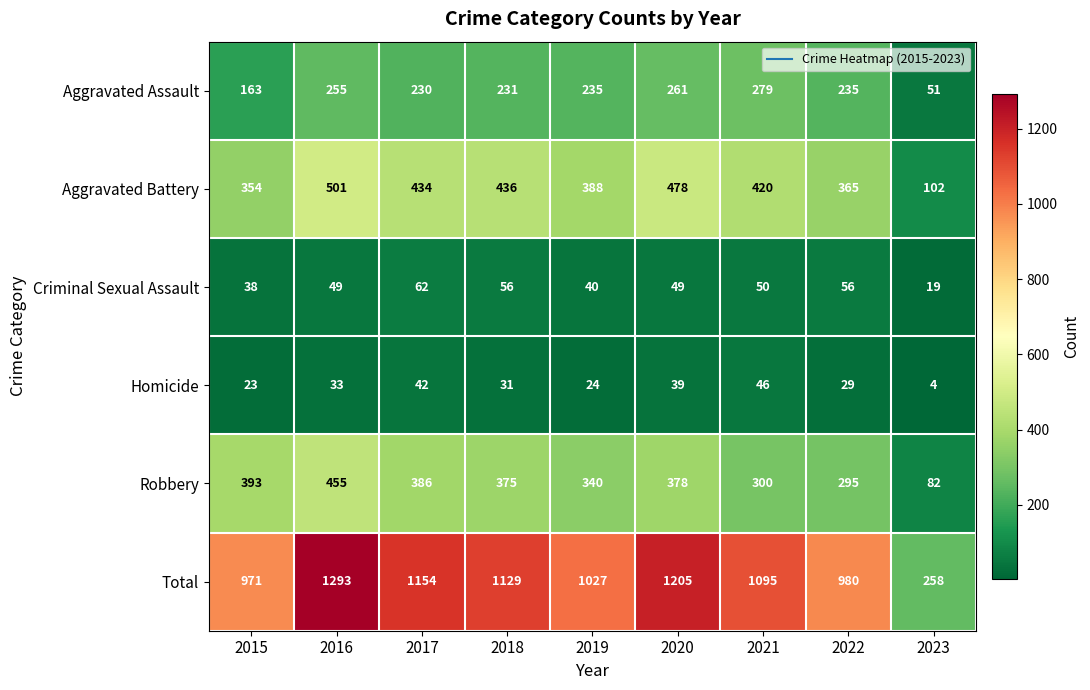

List the series in order of their peak value, highest first.

Total, Aggravated Battery, Robbery, Aggravated Assault, Criminal Sexual Assault, Homicide